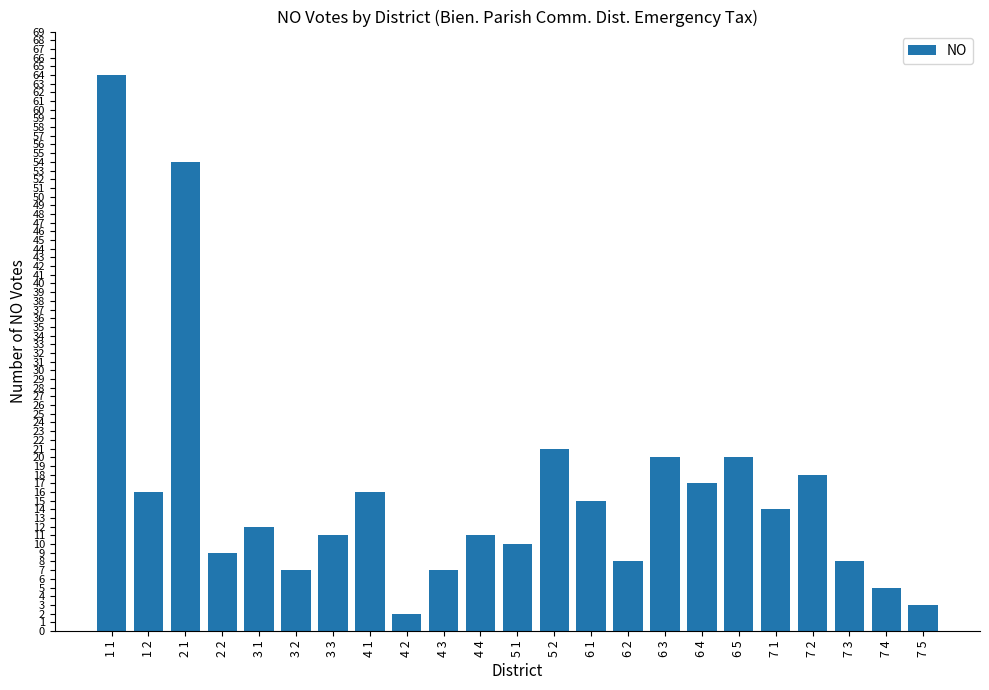

How many data points are less than 12?

11